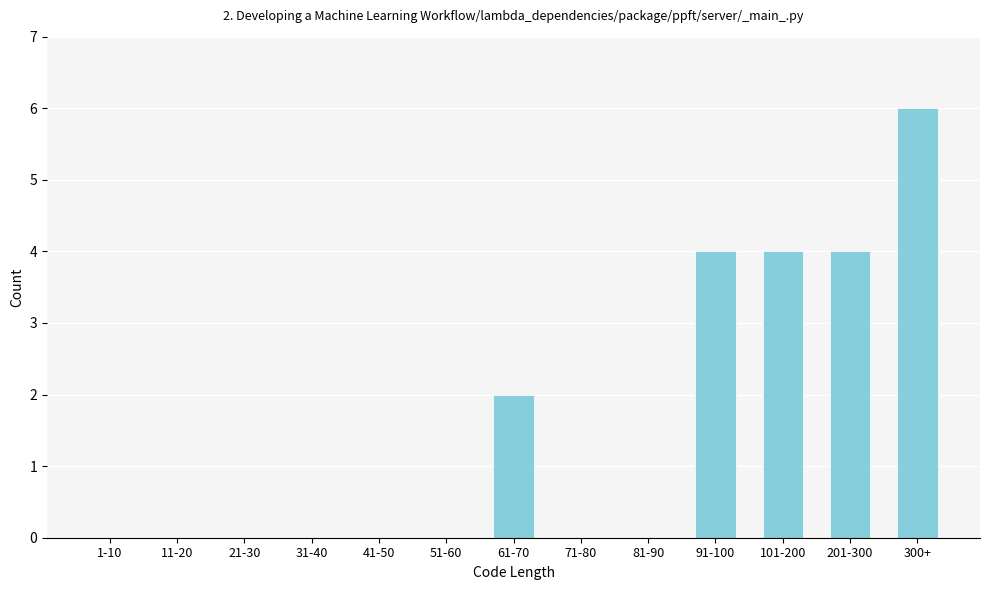

Reading right to left, extract all data points from this chart.

300+=6	201-300=4	101-200=4	91-100=4	81-90=0	71-80=0	61-70=2	51-60=0	41-50=0	31-40=0	21-30=0	11-20=0	1-10=0